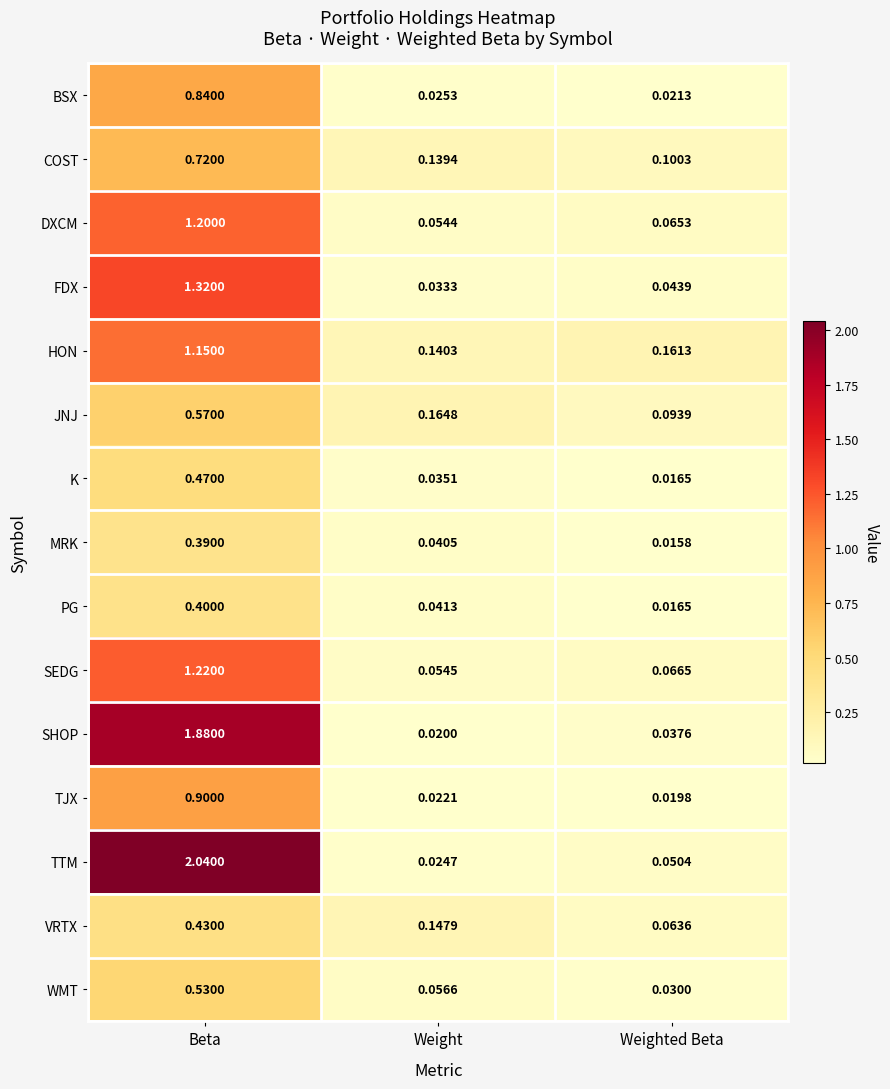

Rank the series by their maximum value, from highest to lowest.

TTM, SHOP, FDX, SEDG, DXCM, HON, TJX, BSX, COST, JNJ, WMT, K, VRTX, PG, MRK